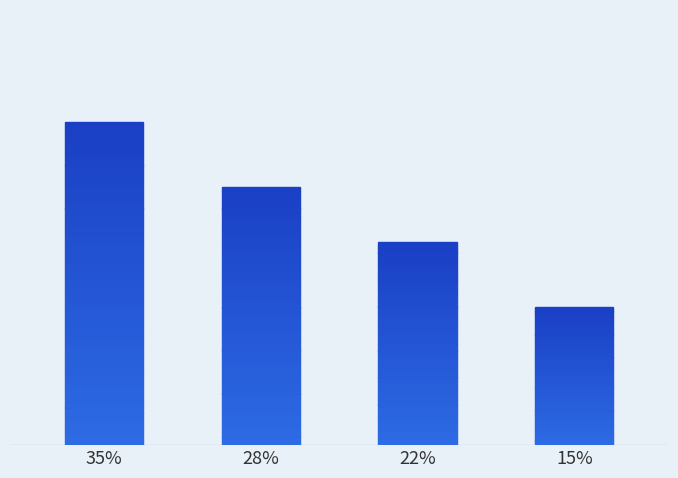

Count the number of categories in the chart.

4